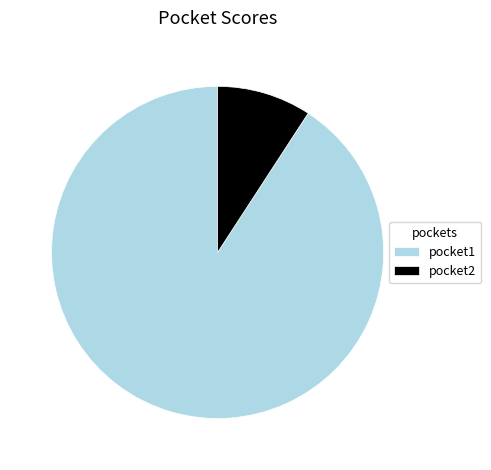

Between pocket2 and pocket1, which is larger?

pocket1